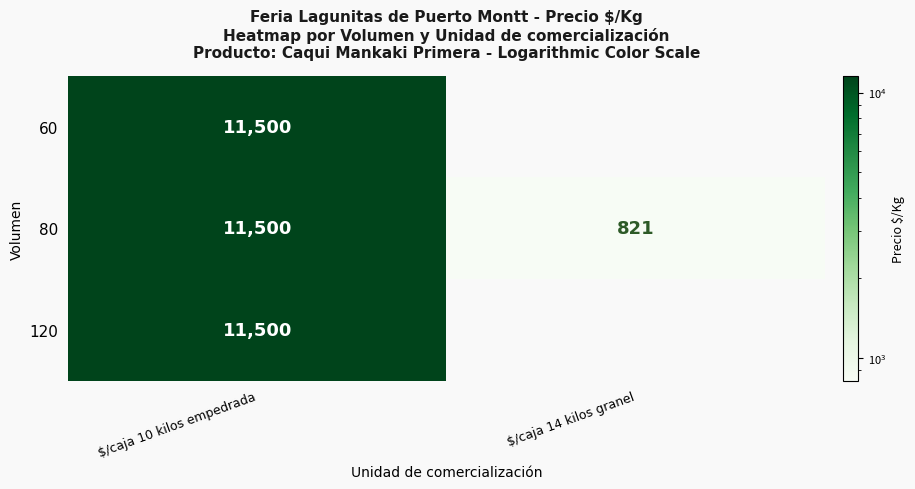

What is the greatest value displayed?

11500.0